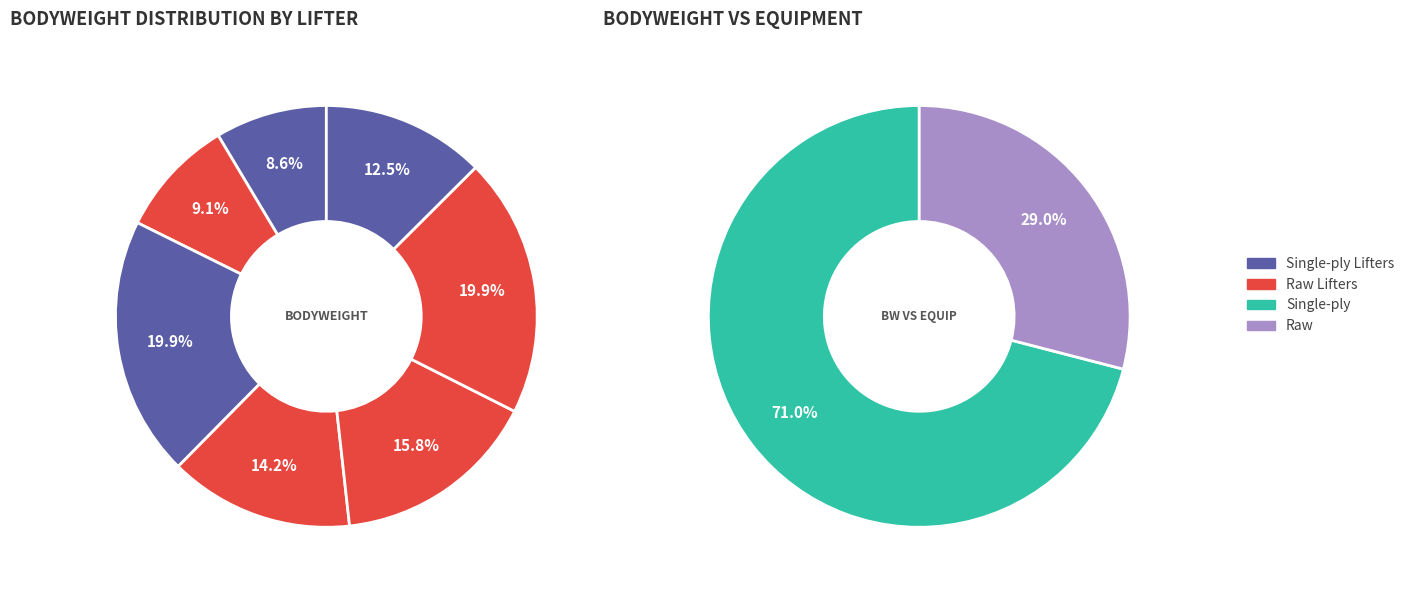

To the nearest percent, what is the average slice percentage?

14%